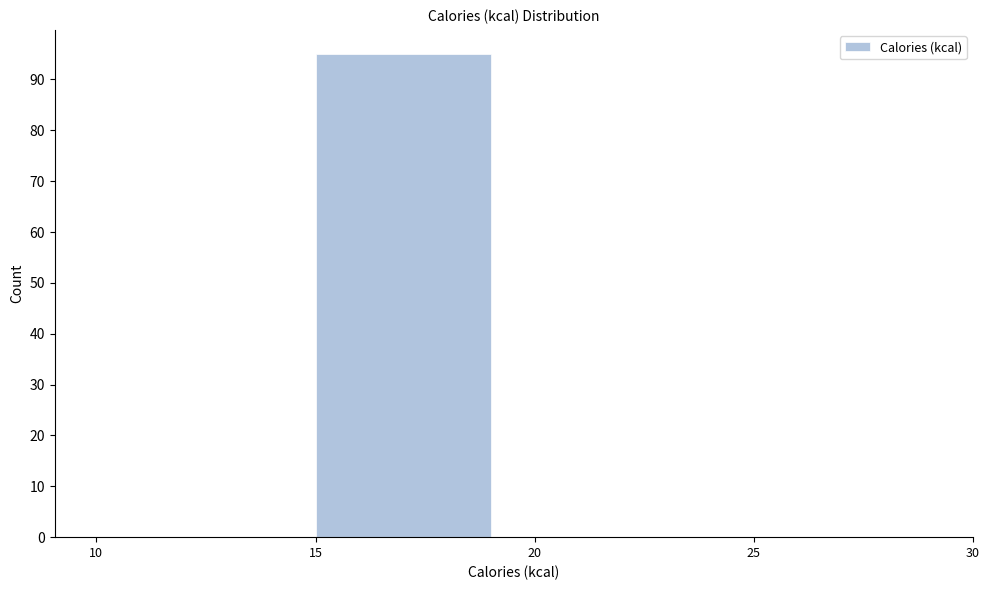

Reading left to right, list every bar in this chart as the range it spans on the x-axis followed by its height. The values are not printed on the chart, so give them approximately, as read against the axis.

10 to 15: 0
15 to 20: 95
20 to 25: 0
25 to 30: 0